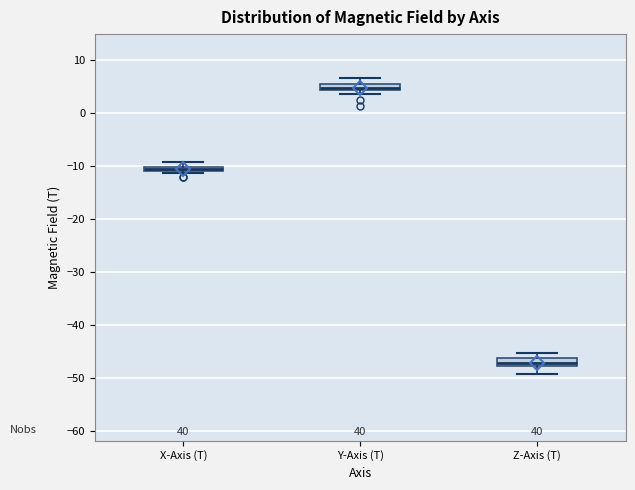

Which box has the lowest median line?

Z-Axis (T)